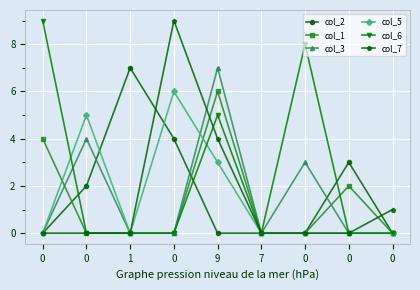

True or false: col_6 has a value of 0 at 0.

True